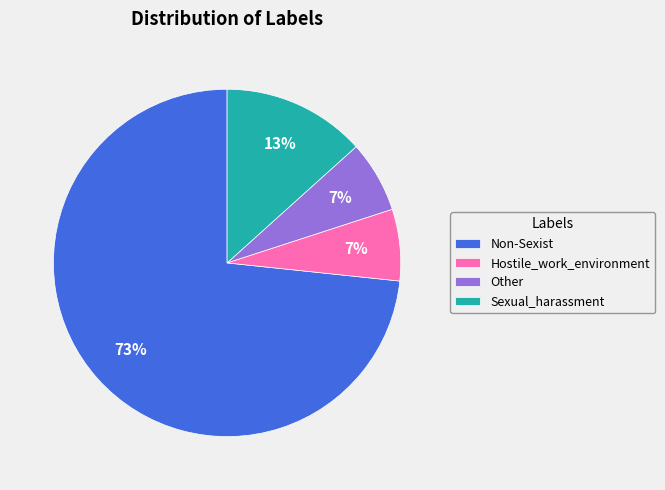

Is the sum of Sexual_harassment and Hostile_work_environment greater than half?

No